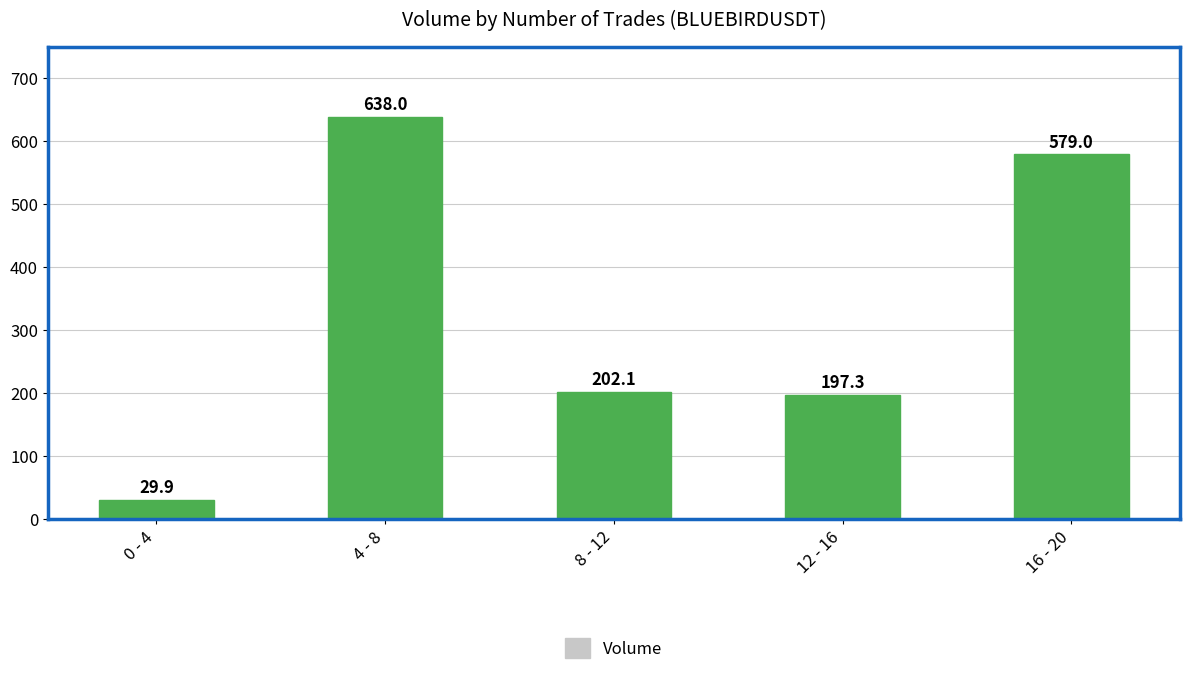

How many distinct data groups are displayed?

1